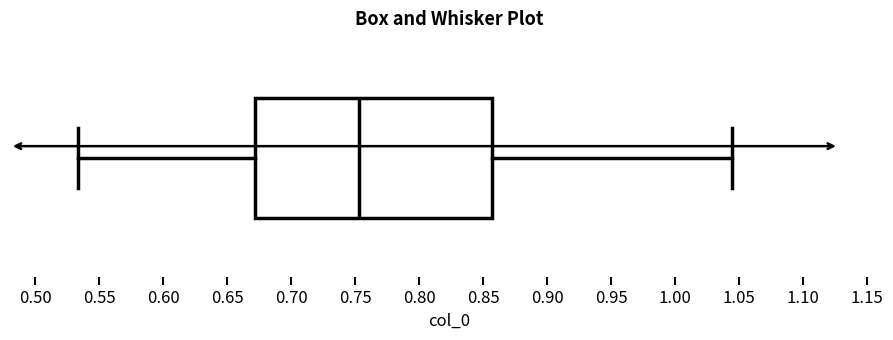

Where does the left whisker of the box end on the x-axis? The values are not printed on the chart, so give them approximately, as read against the axis.

0.535